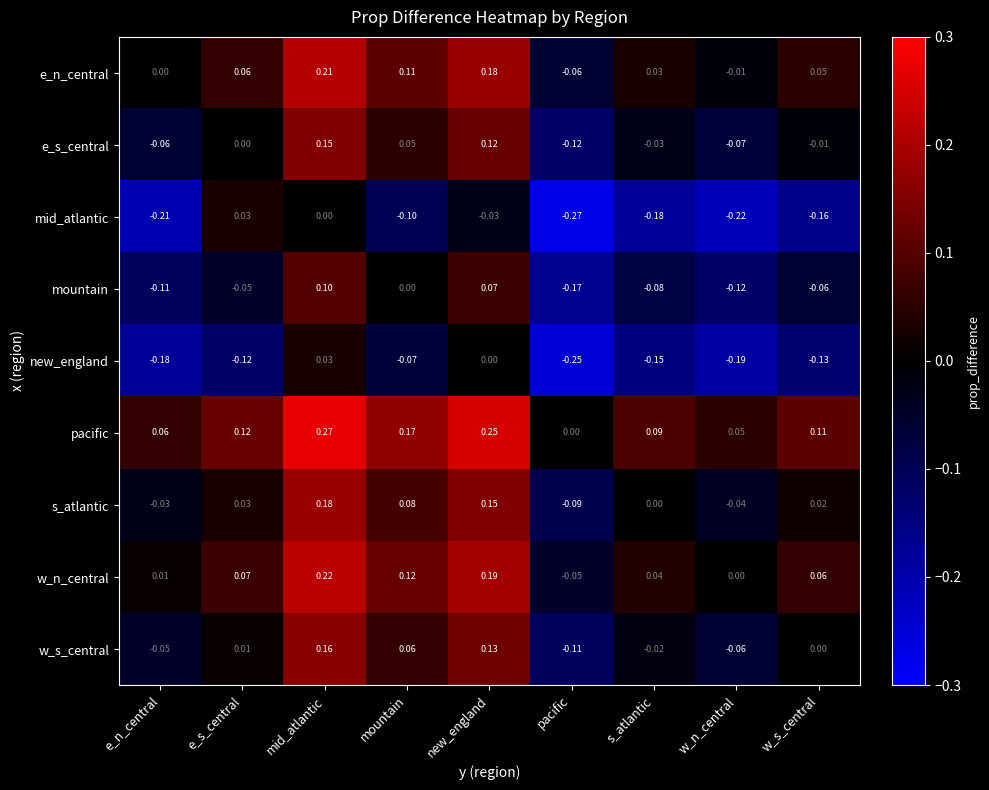

At which label does w_n_central reach its peak?

mid_atlantic